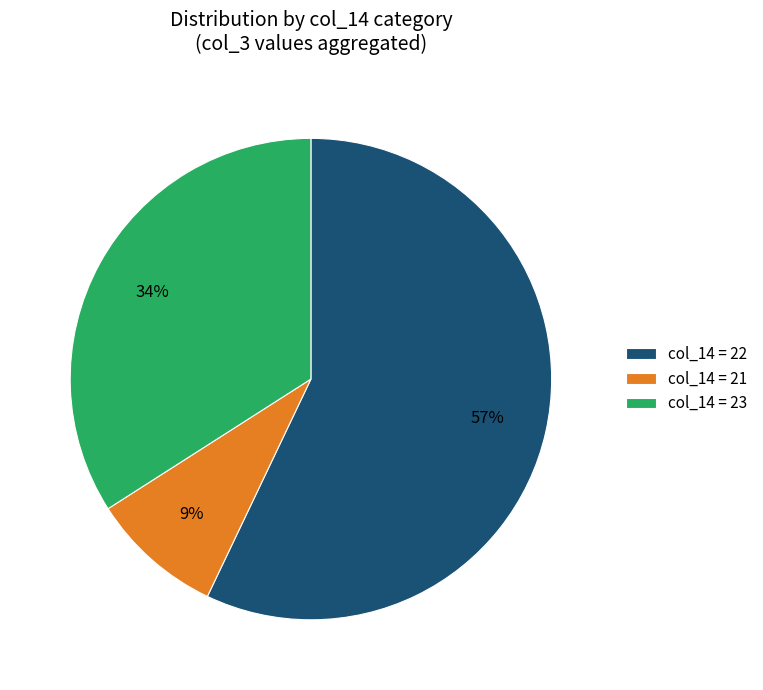

Combined, do col_14 = 21 and col_14 = 22 account for over 50%?

Yes